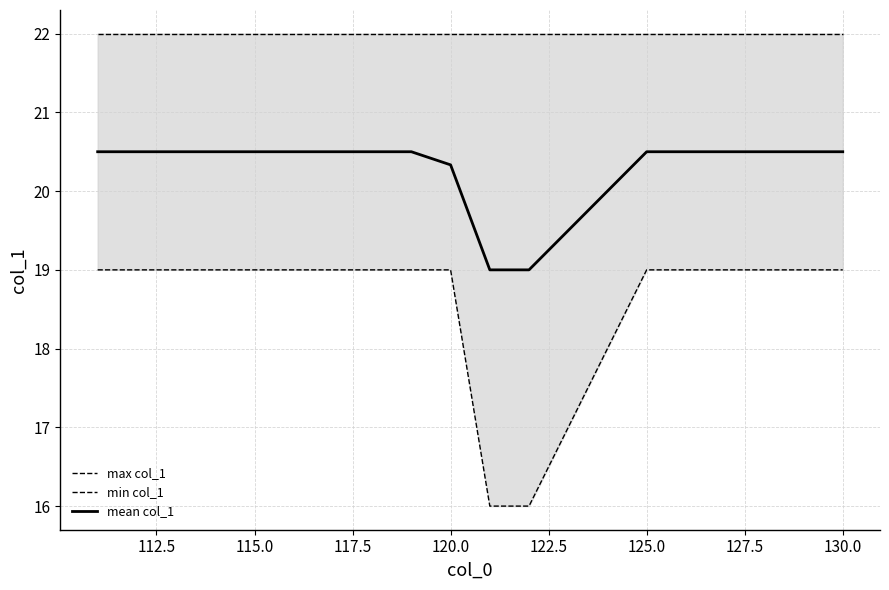

Which series has the widest spread of values?

min col_1